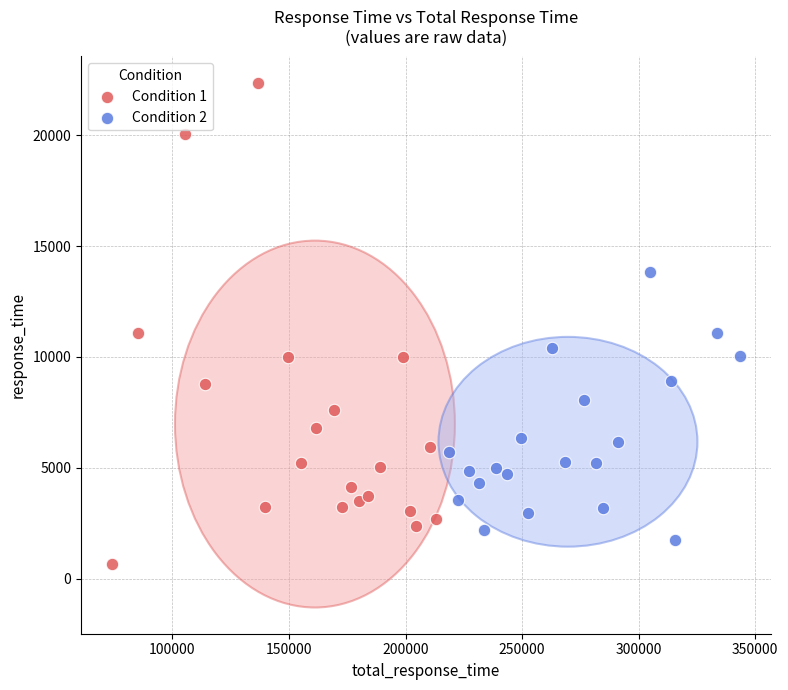

Which series reaches the minimum Y coordinate?

Condition 1